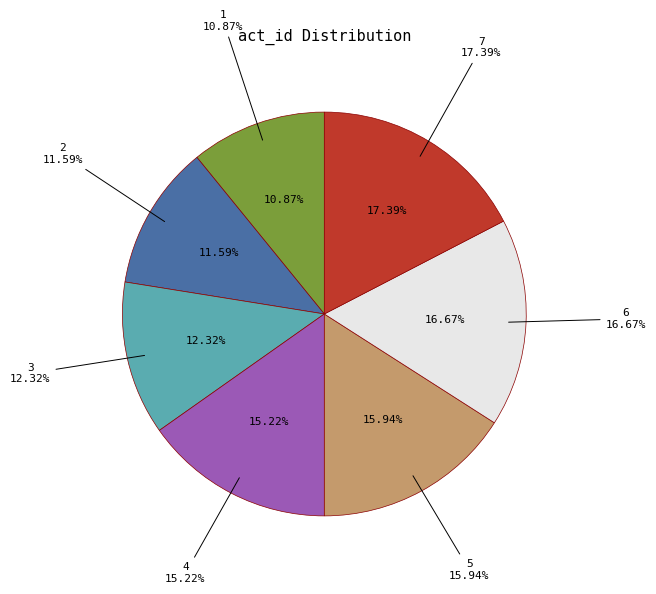

How many slices are in this pie chart?

7